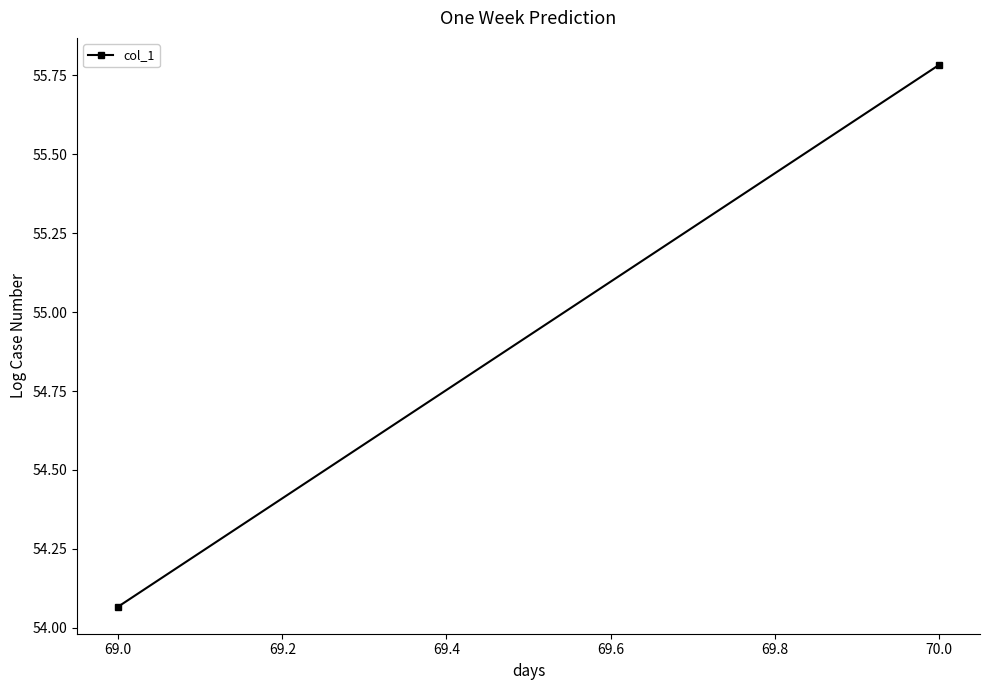

What is the average value?

54.9